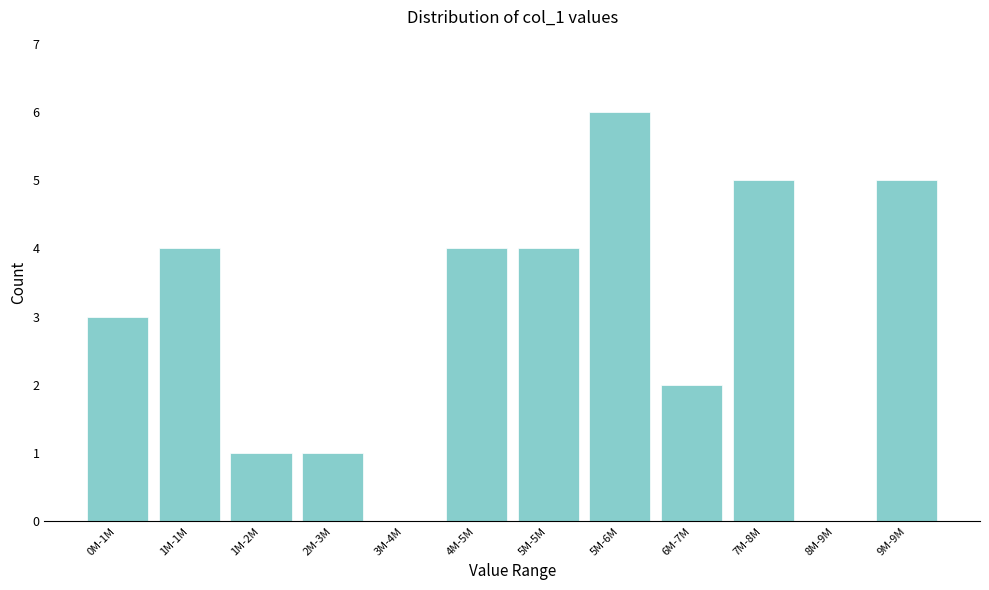

Reading left to right, transcribe all the data shown in this chart.

0M-1M=3	1M-1M=4	1M-2M=1	2M-3M=1	3M-4M=0	4M-5M=4	5M-5M=4	5M-6M=6	6M-7M=2	7M-8M=5	8M-9M=0	9M-9M=5